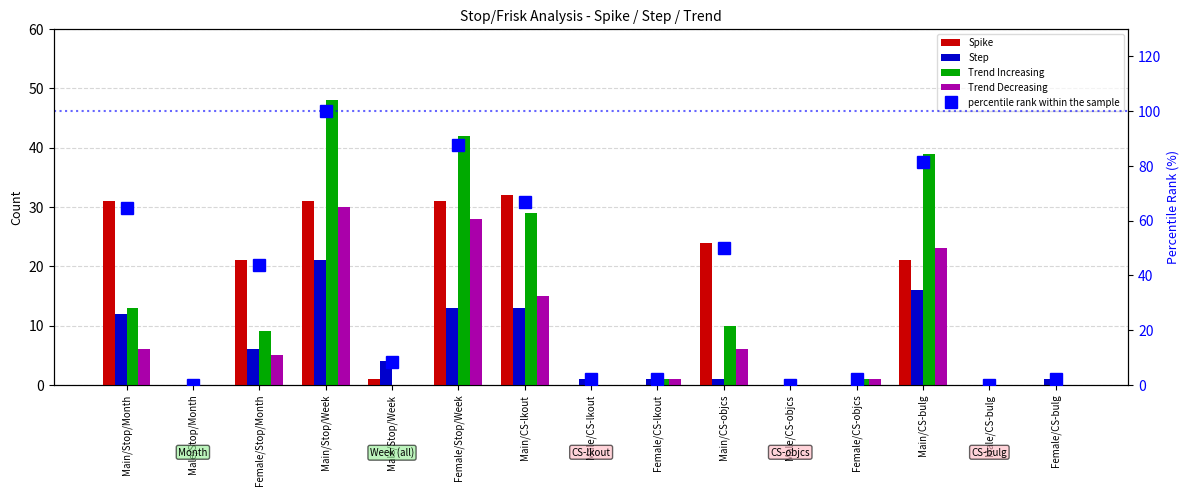

What are all the series names shown in the legend?

Spike, Step, Trend Increasing, Trend Decreasing, percentile rank within the sample